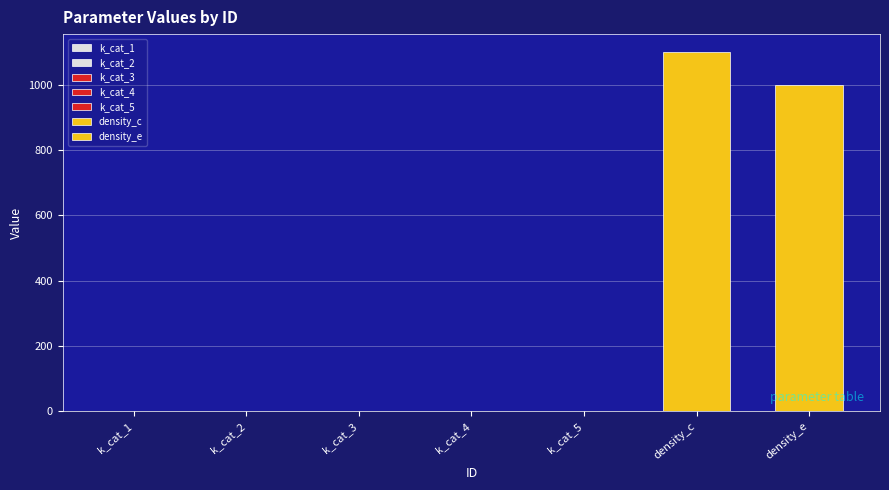

What is the label of the 4th bar from the right?

k_cat_4